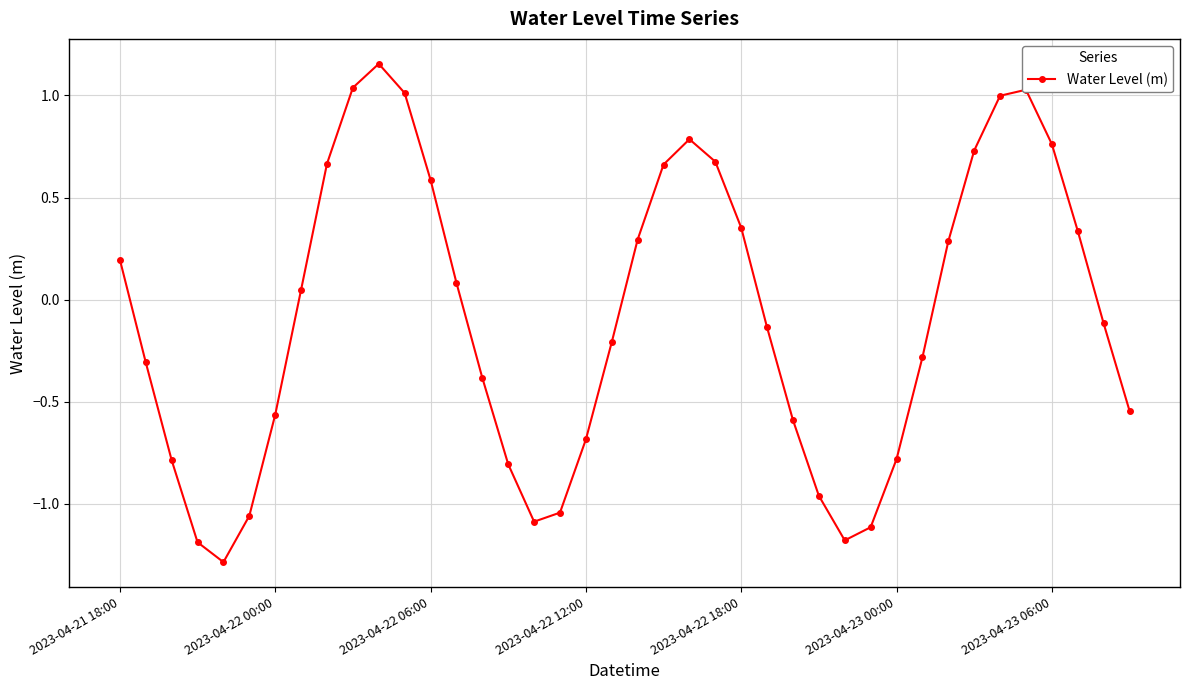

What is the difference between the second highest and minimum values?

2.3